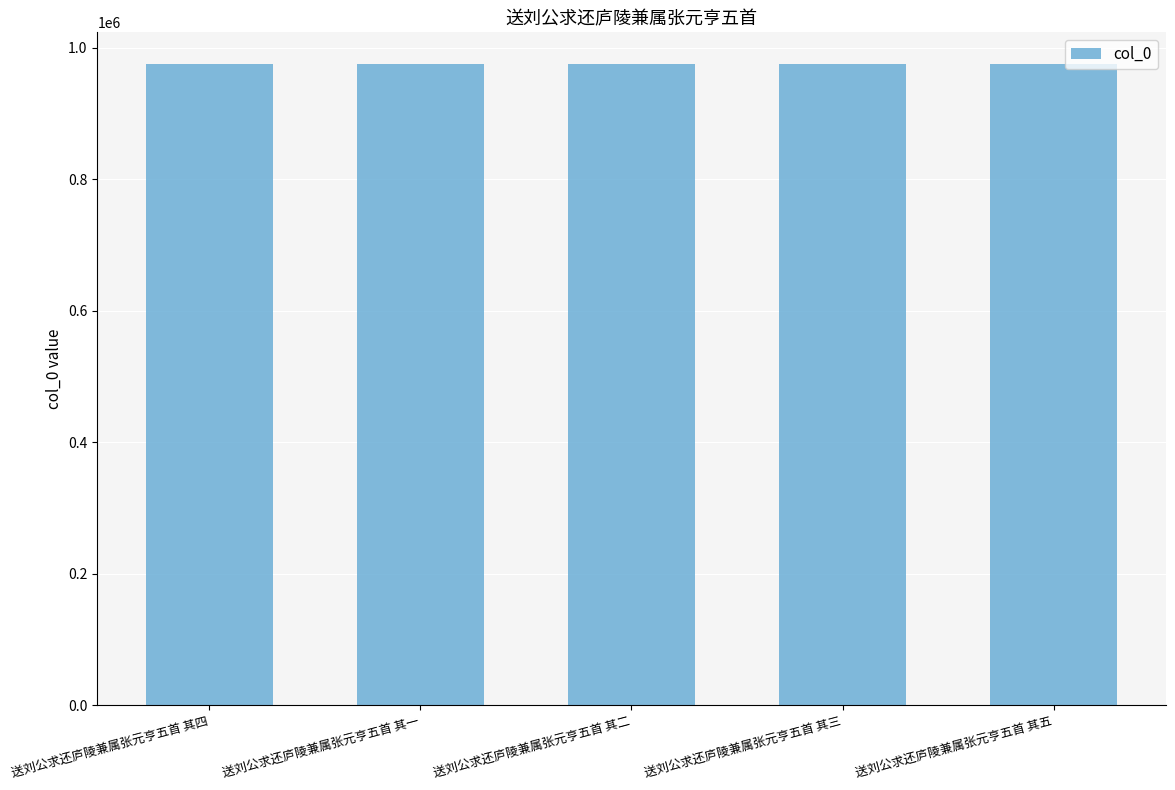

What is the maximum value shown in the chart?

974565